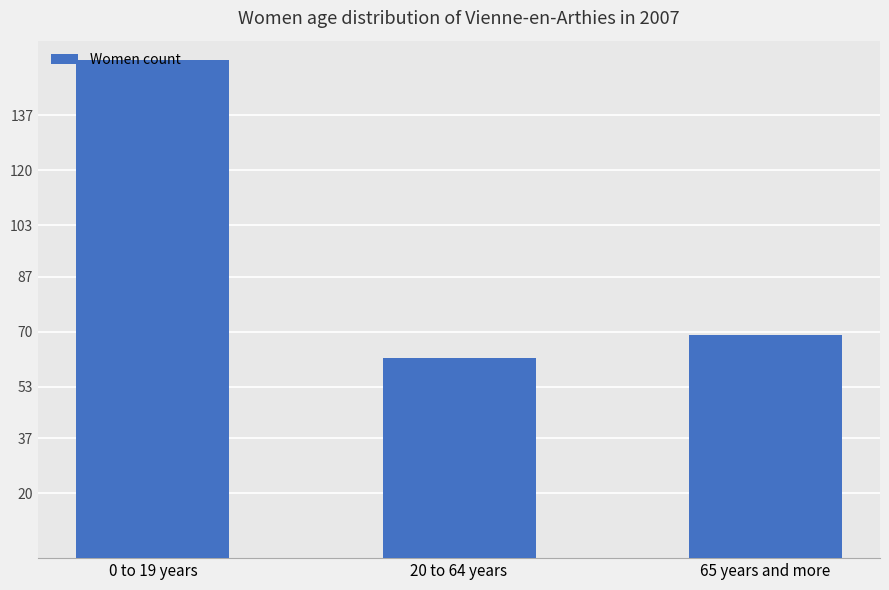

What is the label of the 3rd bar from the left?

65 years and more